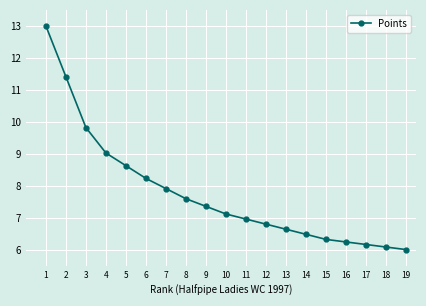

What is the minimum value shown in the chart?

6.0